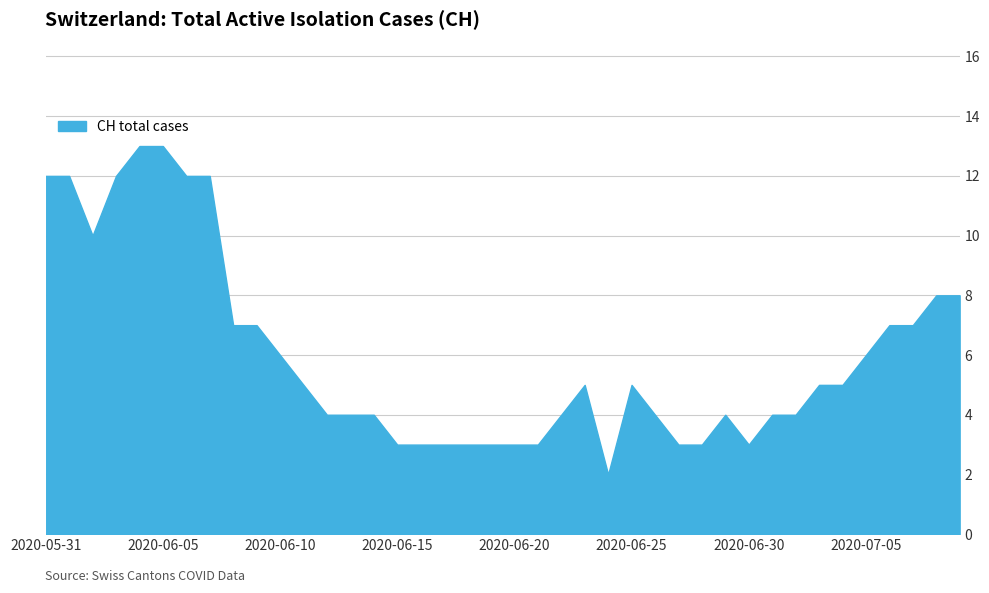

Reading right to left, list all the values displayed in this chart.

8	8	7	7	6	5	5	4	4	3	4	3	3	4	5	2	5	4	3	3	3	3	3	3	3	4	4	4	5	6	7	7	12	12	13	13	12	10	12	12